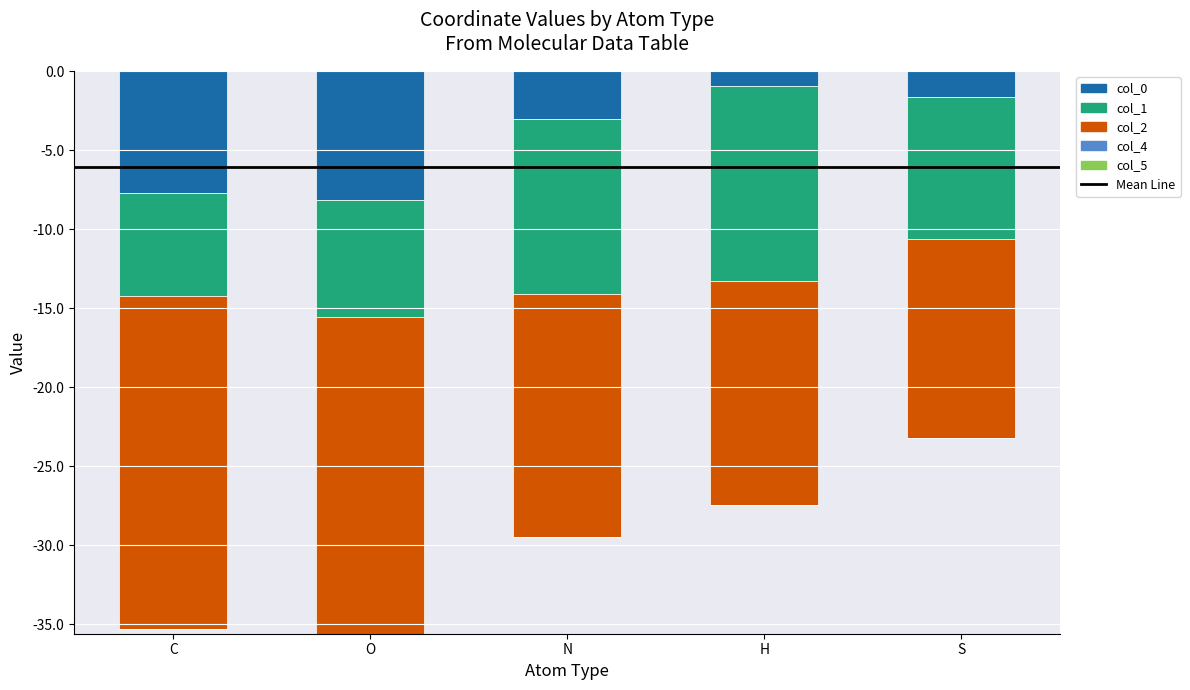

What position from the right is H?

2